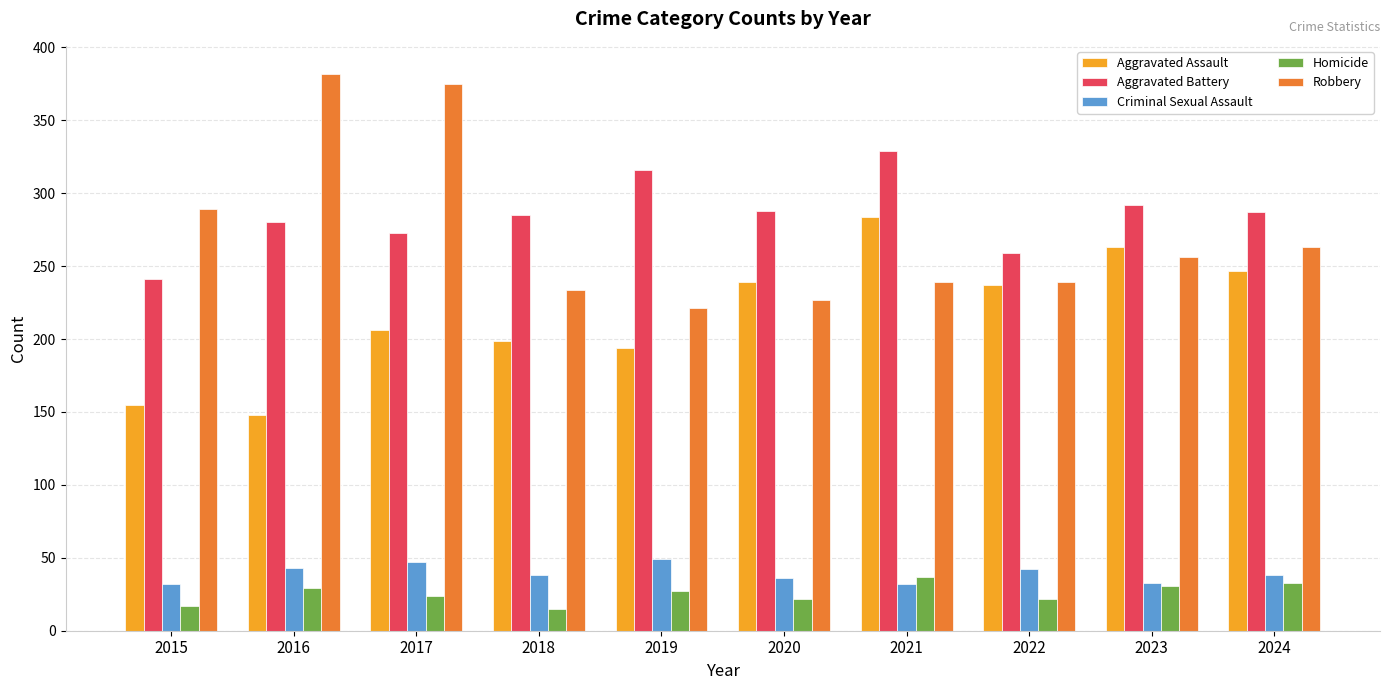

The value of Robbery at 2021 is 239. True or false?

True